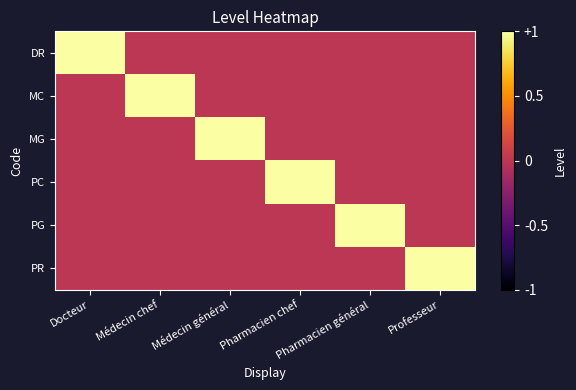

What is the total value across all series at Médecin chef?

1